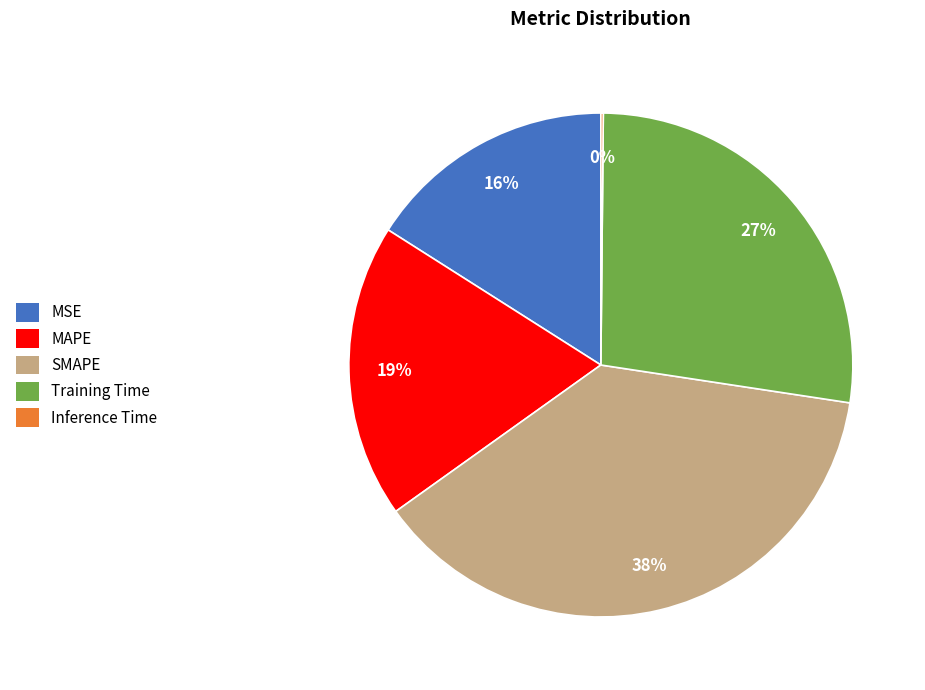

Between MSE and Training Time, which is larger?

Training Time